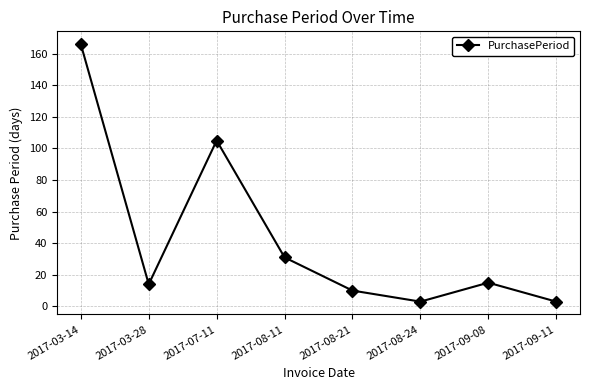

Is it true that the value at 2017-03-14 is 66?

False